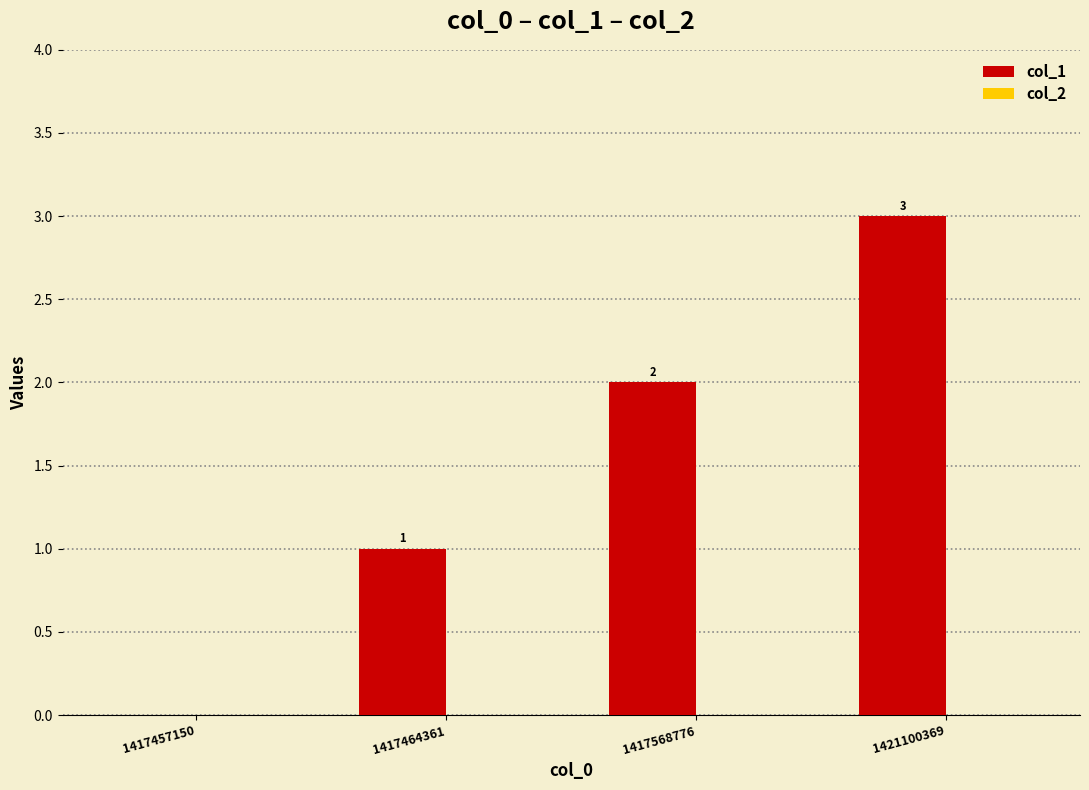

Which has a higher value, 1421100369 or 1417464361?

1421100369